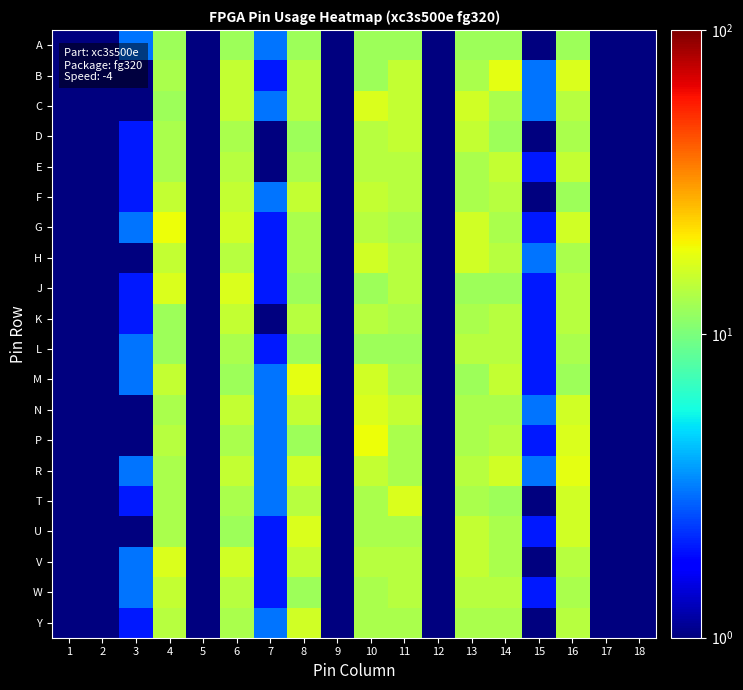

Reading left to right, extract all data points from this chart.

A: 1=0.2	2=0.5	3=3.0	4=12.0	5=1.0	6=12.0	7=3.0	8=12.0	9=0.5	10=12.0	11=12.0	12=0.3	13=12.0	14=12.0	15=1.0	16=12.0	17=0.3	18=0.3
B: 1=0.0	2=0.3	3=1.0	4=13.0	5=1.0	6=15.0	7=2.0	8=14.0	9=0.2	10=12.0	11=15.0	12=0.3	13=13.0	14=18.0	15=3.0	16=17.0	17=0.5	18=0.3
C: 1=0.1	2=0.1	3=1.0	4=12.0	5=1.0	6=15.0	7=3.0	8=14.0	9=0.3	10=17.0	11=15.0	12=0.1	13=16.0	14=13.0	15=3.0	16=14.0	17=0.1	18=0.0
D: 1=0.3	2=0.2	3=2.0	4=13.0	5=1.0	6=13.0	7=1.0	8=12.0	9=0.1	10=14.0	11=15.0	12=0.4	13=15.0	14=12.0	15=1.0	16=13.0	17=0.2	18=0.2
E: 1=0.1	2=0.3	3=2.0	4=13.0	5=1.0	6=14.0	7=1.0	8=13.0	9=0.1	10=14.0	11=14.0	12=0.5	13=13.0	14=15.0	15=2.0	16=15.0	17=0.1	18=0.4
F: 1=0.2	2=0.3	3=2.0	4=15.0	5=1.0	6=15.0	7=3.0	8=15.0	9=0.5	10=15.0	11=14.0	12=0.3	13=13.0	14=14.0	15=1.0	16=12.0	17=0.4	18=0.5
G: 1=0.3	2=0.2	3=3.0	4=19.0	5=1.0	6=16.0	7=2.0	8=13.0	9=0.3	10=14.0	11=13.0	12=0.4	13=16.0	14=13.0	15=2.0	16=16.0	17=0.2	18=0.3
H: 1=0.3	2=0.4	3=1.0	4=15.0	5=1.0	6=14.0	7=2.0	8=13.0	9=0.5	10=16.0	11=14.0	12=0.1	13=16.0	14=14.0	15=3.0	16=13.0	17=0.4	18=0.1
J: 1=0.4	2=0.3	3=2.0	4=17.0	5=1.0	6=17.0	7=2.0	8=12.0	9=0.3	10=12.0	11=14.0	12=0.3	13=12.0	14=12.0	15=2.0	16=14.0	17=0.4	18=0.1
K: 1=0.5	2=0.2	3=2.0	4=12.0	5=1.0	6=15.0	7=1.0	8=14.0	9=0.2	10=14.0	11=13.0	12=0.2	13=13.0	14=14.0	15=2.0	16=14.0	17=0.5	18=0.4
L: 1=0.3	2=0.3	3=3.0	4=12.0	5=1.0	6=13.0	7=2.0	8=12.0	9=0.1	10=12.0	11=12.0	12=0.4	13=14.0	14=14.0	15=2.0	16=13.0	17=0.5	18=0.4
M: 1=0.1	2=0.0	3=3.0	4=15.0	5=1.0	6=12.0	7=3.0	8=18.0	9=0.4	10=16.0	11=13.0	12=0.2	13=12.0	14=15.0	15=2.0	16=12.0	17=0.4	18=0.1
N: 1=0.1	2=0.3	3=1.0	4=13.0	5=1.0	6=15.0	7=3.0	8=15.0	9=0.2	10=17.0	11=15.0	12=0.4	13=13.0	14=13.0	15=3.0	16=16.0	17=0.0	18=0.3
P: 1=0.3	2=0.1	3=1.0	4=14.0	5=1.0	6=13.0	7=3.0	8=12.0	9=0.4	10=19.0	11=13.0	12=0.4	13=13.0	14=14.0	15=2.0	16=17.0	17=0.4	18=0.3
R: 1=0.2	2=0.5	3=3.0	4=13.0	5=1.0	6=15.0	7=3.0	8=16.0	9=0.1	10=15.0	11=13.0	12=0.4	13=14.0	14=16.0	15=3.0	16=18.0	17=0.2	18=0.1
T: 1=0.2	2=0.1	3=2.0	4=13.0	5=1.0	6=13.0	7=3.0	8=14.0	9=0.4	10=13.0	11=17.0	12=0.5	13=13.0	14=12.0	15=1.0	16=16.0	17=0.2	18=0.4
U: 1=0.3	2=0.0	3=1.0	4=13.0	5=1.0	6=12.0	7=2.0	8=17.0	9=0.4	10=13.0	11=13.0	12=0.1	13=15.0	14=13.0	15=2.0	16=16.0	17=0.3	18=0.4
V: 1=0.2	2=0.1	3=3.0	4=17.0	5=1.0	6=16.0	7=2.0	8=15.0	9=0.3	10=14.0	11=14.0	12=0.2	13=15.0	14=13.0	15=1.0	16=14.0	17=0.3	18=0.1
W: 1=0.3	2=0.2	3=3.0	4=15.0	5=1.0	6=14.0	7=2.0	8=12.0	9=0.1	10=13.0	11=14.0	12=0.0	13=14.0	14=14.0	15=2.0	16=13.0	17=0.3	18=0.5
Y: 1=0.3	2=0.5	3=2.0	4=14.0	5=1.0	6=13.0	7=3.0	8=16.0	9=0.2	10=13.0	11=13.0	12=0.0	13=13.0	14=13.0	15=1.0	16=14.0	17=0.3	18=0.2